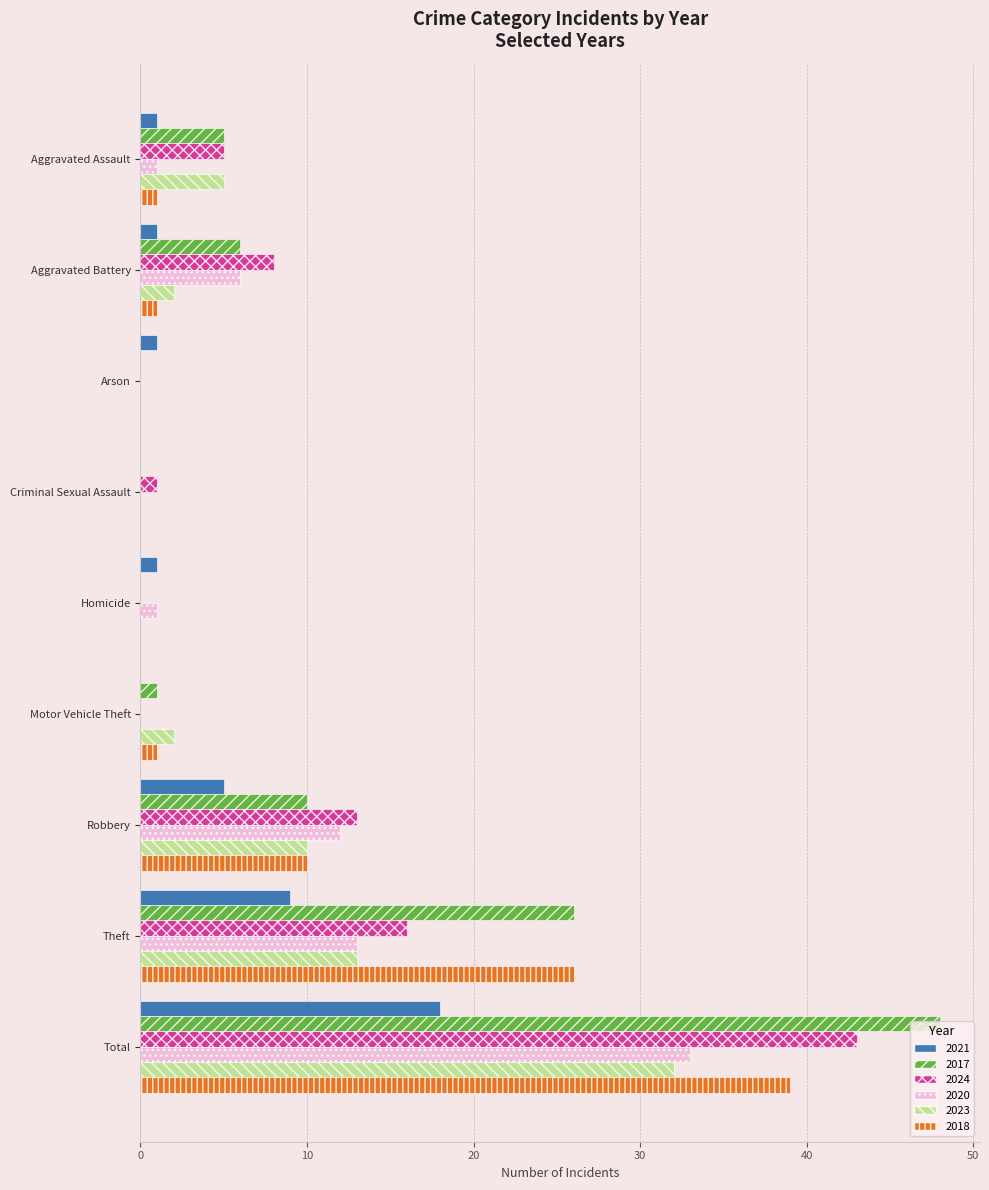

At which category is the sum across all series the highest?

Total